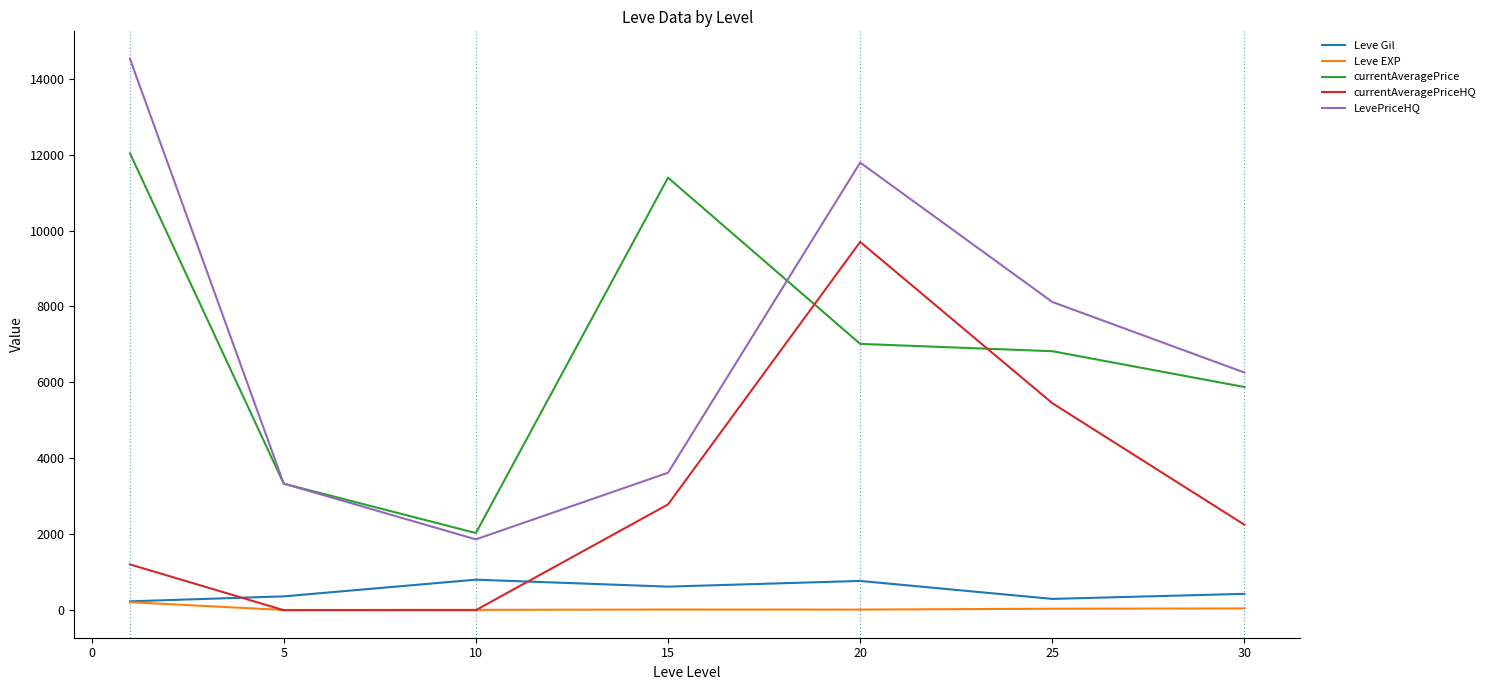

At how many categories does at least one series exceed 5994?

5